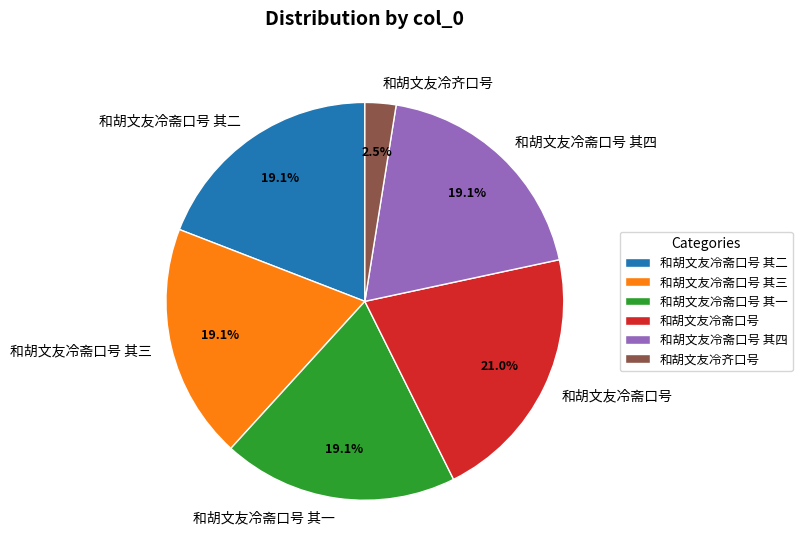

Approximately how many times larger is the value at 和胡文友冷斋口号 其三 compared to 和胡文友冷斋口号?

0.9